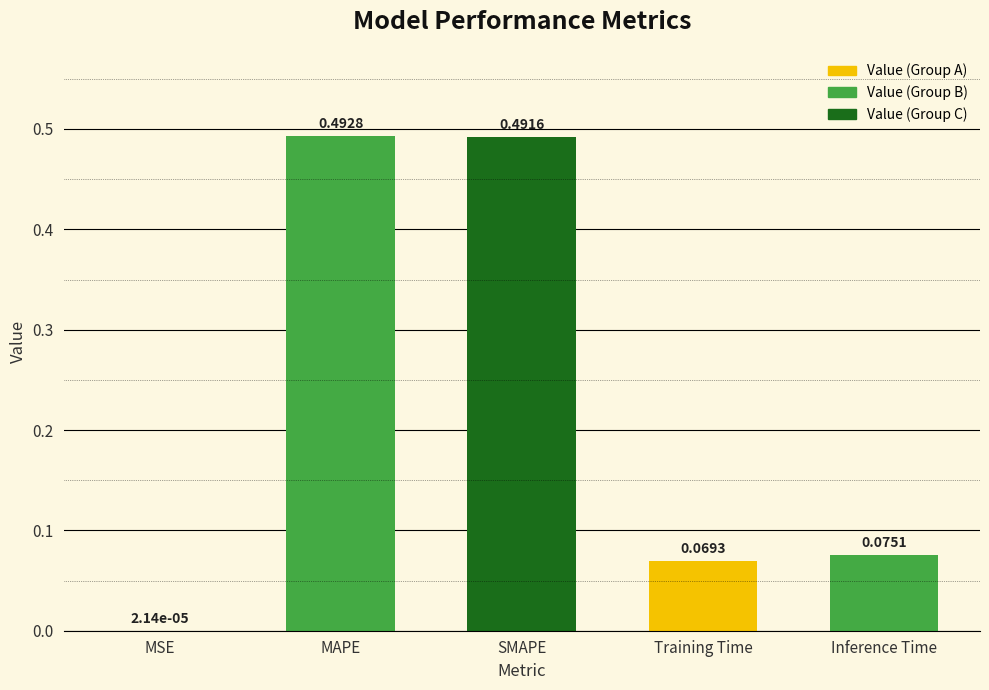

At which category does the chart reach its peak across all series?

MAPE